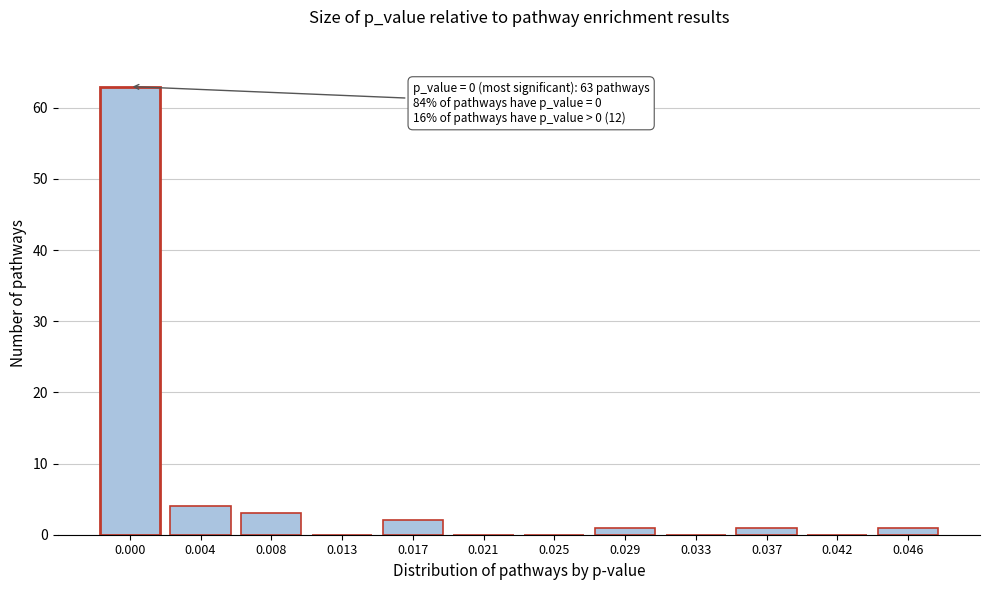

Reading left to right, list all the values displayed in this chart.

0.000=63	0.004=4	0.008=3	0.013=0	0.017=2	0.021=0	0.025=0	0.029=1	0.033=0	0.037=1	0.042=0	0.046=1